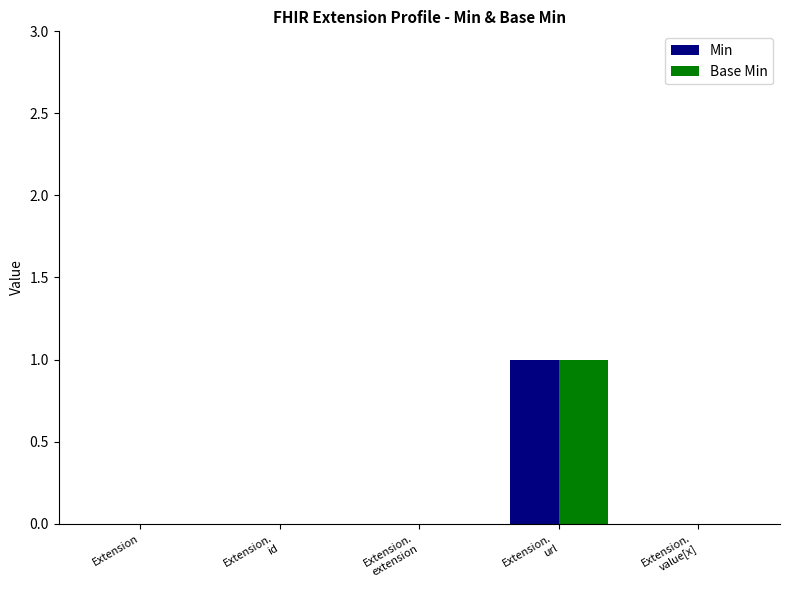

The Min series shows -1 at Extension. True or false?

False